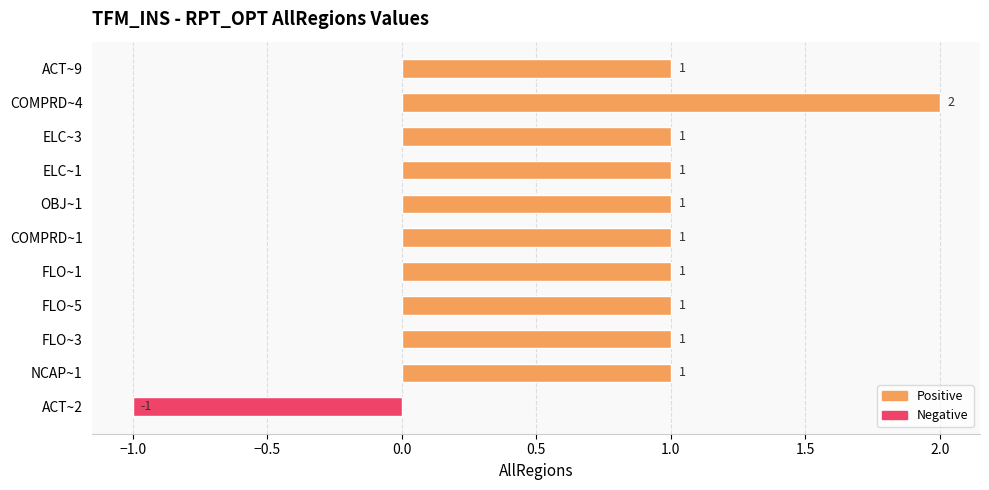

What is the change in value from ACT~2 to COMPRD~4?

+3